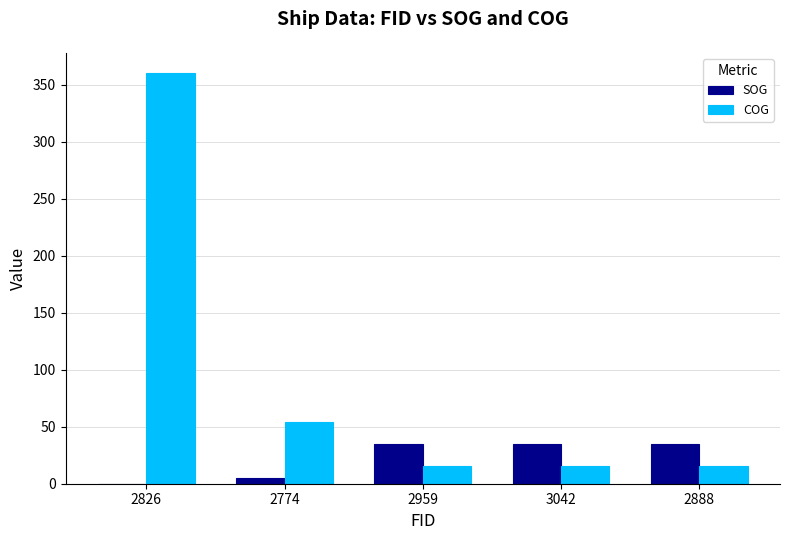

What is the greatest value displayed?

360.0